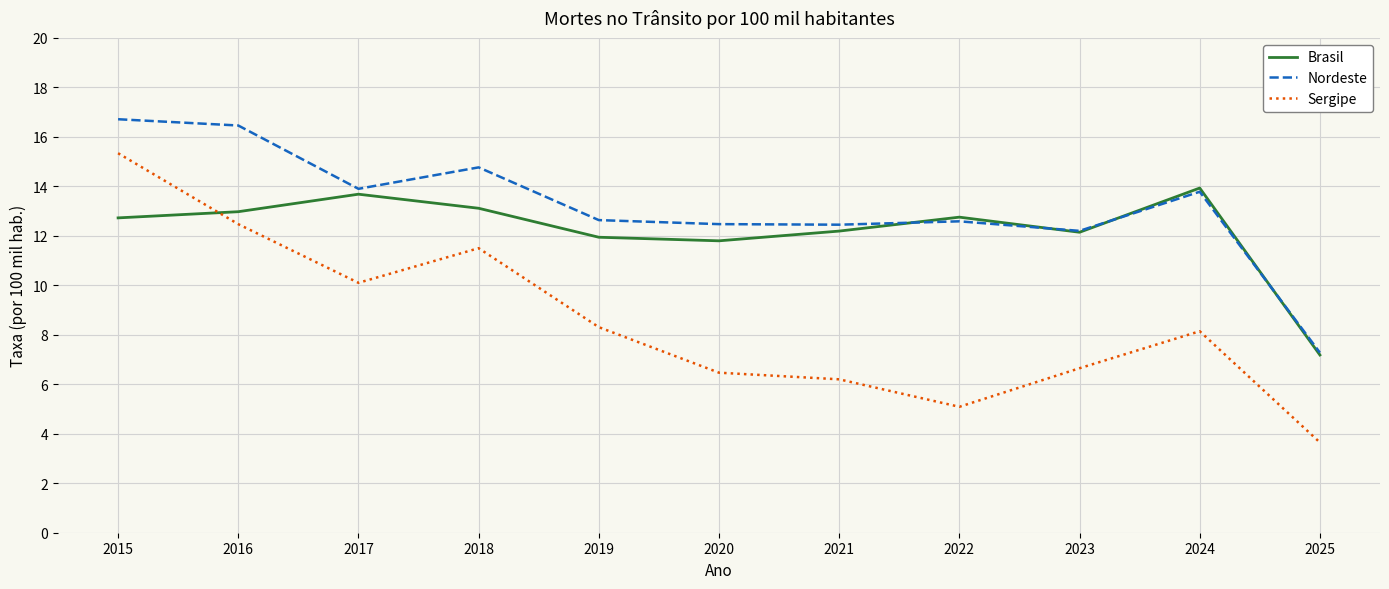

How many lines are shown in the chart?

3